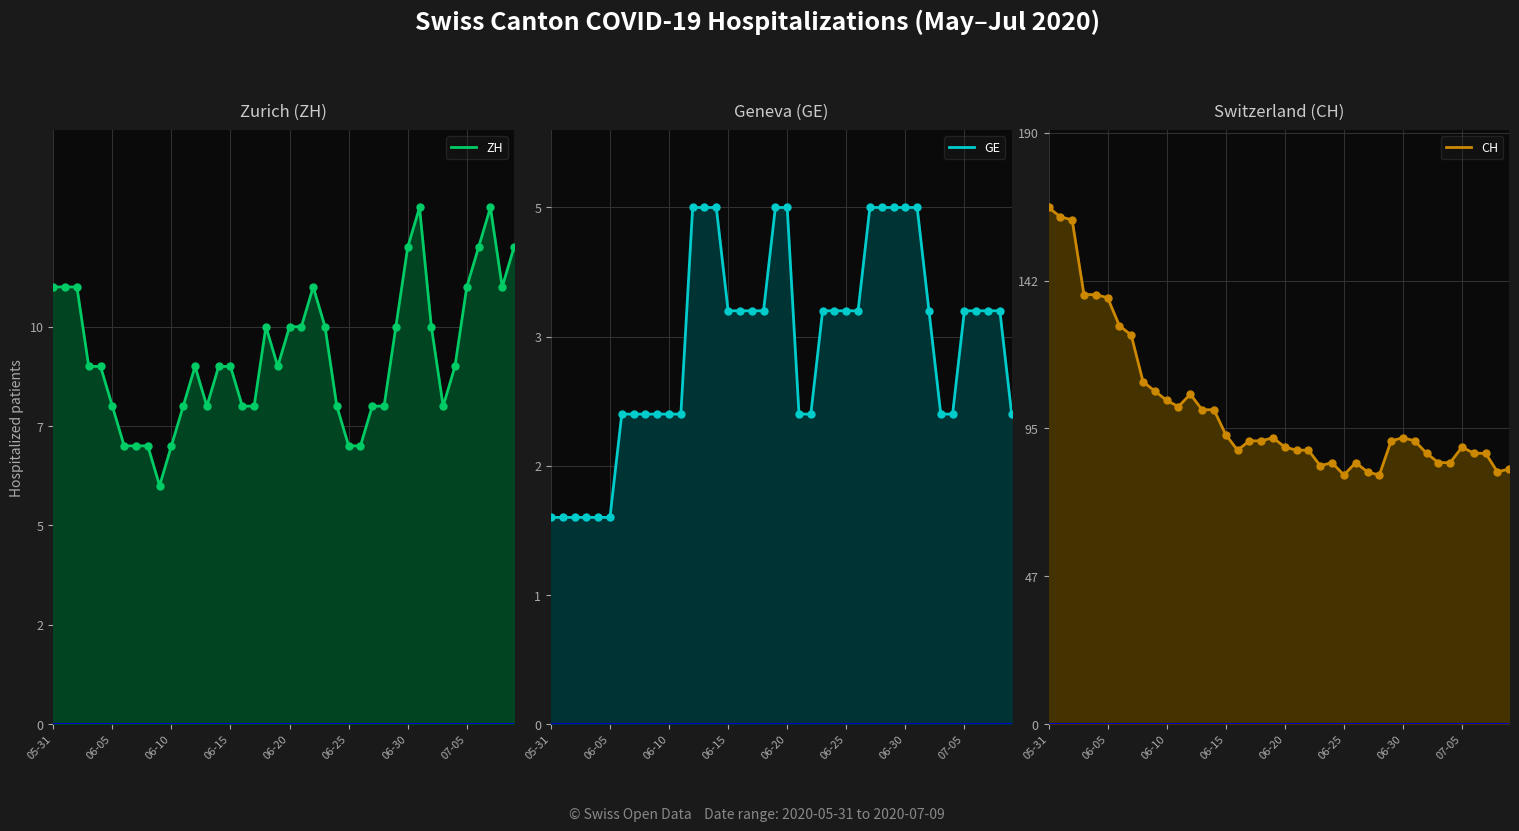

What is the total value across all series at 06-30?

109